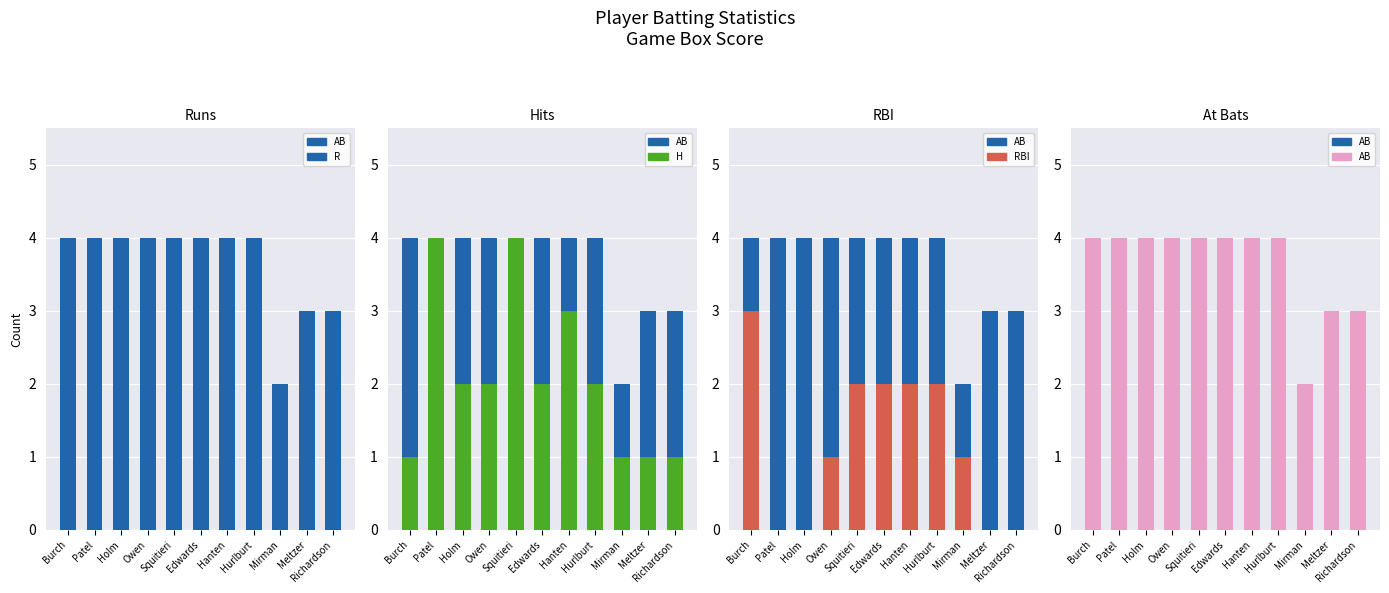

At which category is the sum across all series the highest?

Squitieri